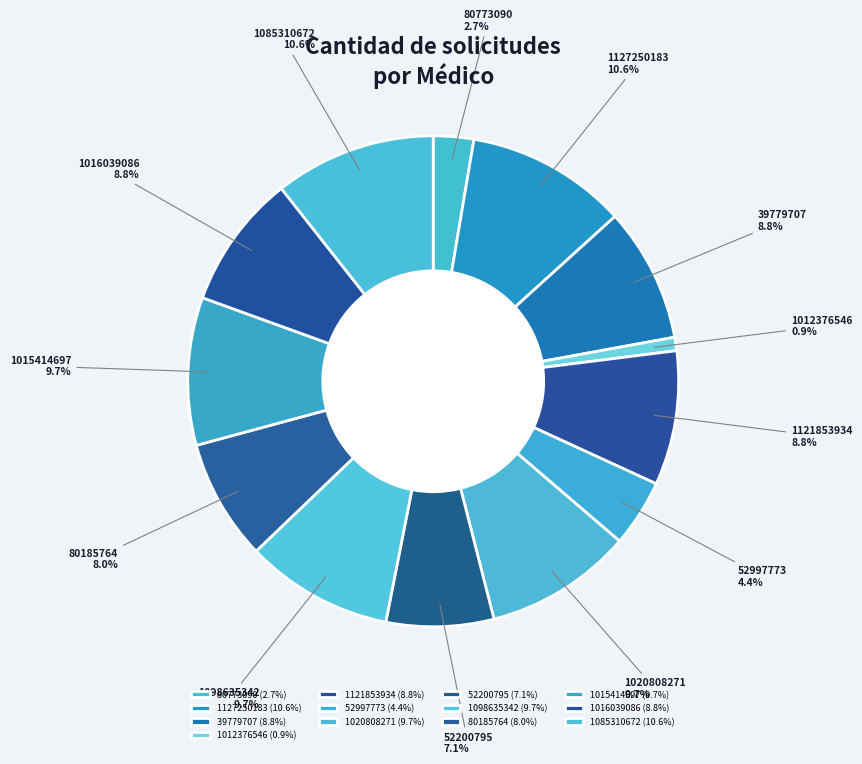

What percentage is the 1012376546 slice, to the nearest percent?

1%